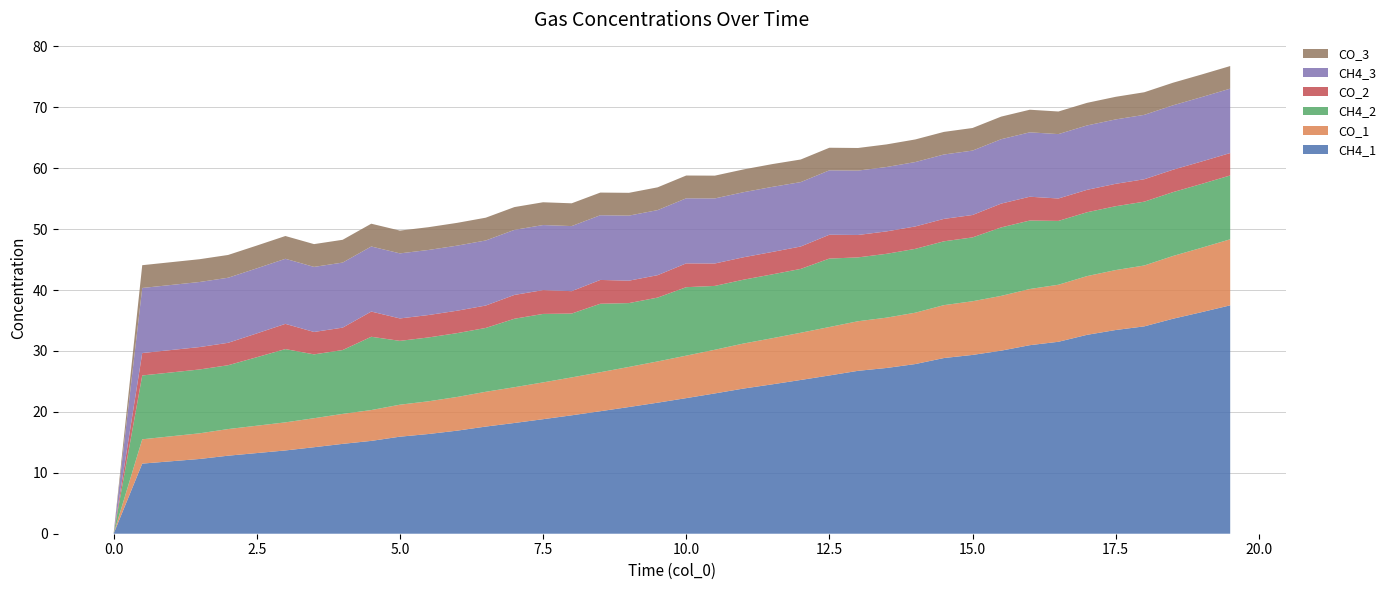

Reading left to right, extract all data points from this chart.

CH4_1: 0.0	11.5	11.9	12.3	12.8	13.2	13.7	14.2	14.8	15.2	15.9	16.4	16.9	17.6	18.2	18.8	19.4	20.1	20.8	21.5	22.3	23.0	23.8	24.5	25.2	26.0	26.7	27.2	27.9	28.8	29.4	30.1	30.9	31.5	32.6	33.4	34.0	35.3	36.4	37.5
CO_1: 0.0	4.0	4.1	4.2	4.4	4.5	4.6	4.8	4.9	5.1	5.2	5.4	5.5	5.7	5.9	6.0	6.2	6.4	6.6	6.8	7.0	7.2	7.4	7.6	7.8	8.0	8.1	8.3	8.4	8.7	8.8	9.0	9.2	9.4	9.6	9.8	10.0	10.3	10.6	10.8
CH4_2: 0.0	10.5	10.5	10.5	10.5	11.2	12.0	10.5	10.5	12.0	10.5	10.5	10.5	10.5	11.2	11.2	10.5	11.2	10.5	10.5	11.2	10.5	10.5	10.5	10.5	11.2	10.5	10.5	10.5	10.5	10.5	11.2	11.2	10.5	10.5	10.5	10.5	10.5	10.5	10.5
CO_2: 0.0	3.7	3.7	3.7	3.7	3.9	4.1	3.7	3.7	4.1	3.7	3.7	3.7	3.7	3.9	3.9	3.7	3.9	3.7	3.7	3.9	3.7	3.7	3.7	3.7	3.9	3.7	3.7	3.7	3.7	3.7	3.9	3.9	3.7	3.7	3.7	3.7	3.7	3.7	3.7
CH4_3: 0.0	10.7	10.7	10.7	10.7	10.7	10.7	10.7	10.7	10.7	10.7	10.7	10.7	10.7	10.7	10.7	10.7	10.6	10.7	10.7	10.7	10.7	10.7	10.7	10.6	10.6	10.6	10.6	10.6	10.6	10.6	10.6	10.6	10.6	10.6	10.6	10.6	10.6	10.6	10.6
CO_3: 0.0	3.7	3.7	3.7	3.7	3.7	3.7	3.7	3.7	3.7	3.7	3.7	3.7	3.7	3.7	3.7	3.7	3.7	3.7	3.7	3.7	3.7	3.7	3.7	3.7	3.7	3.7	3.7	3.7	3.7	3.7	3.7	3.7	3.7	3.7	3.7	3.7	3.7	3.7	3.7